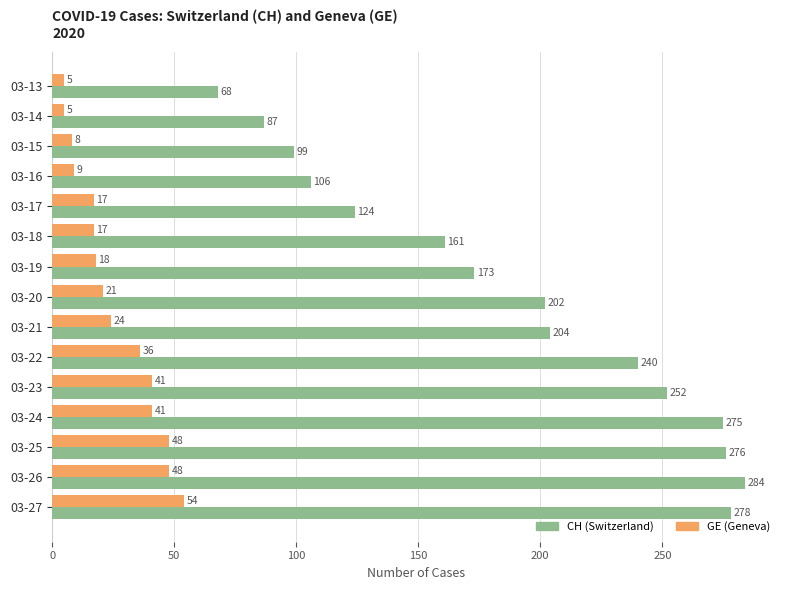

What is the total value across all series at 03-26?

332